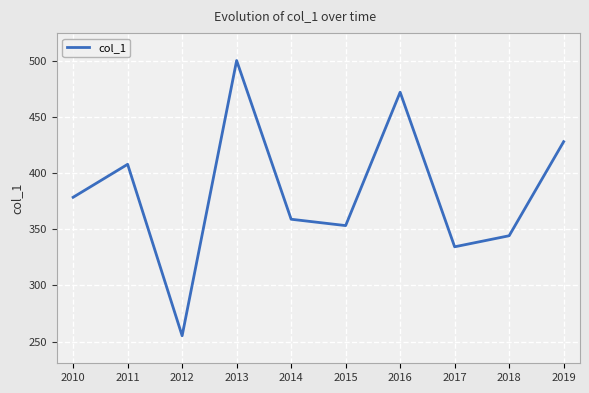

Is this an area chart (filled region under the line)?

No